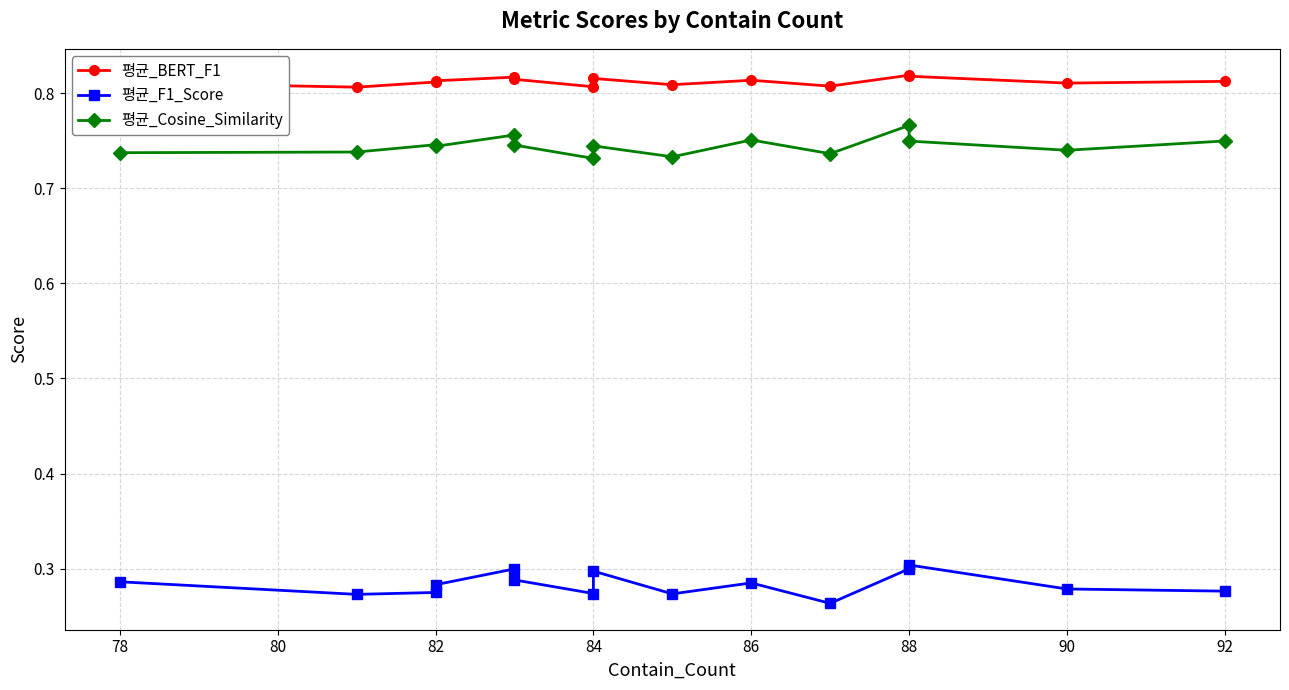

Which series changed the most between 11 and 12?

평균_Cosine_Similarity